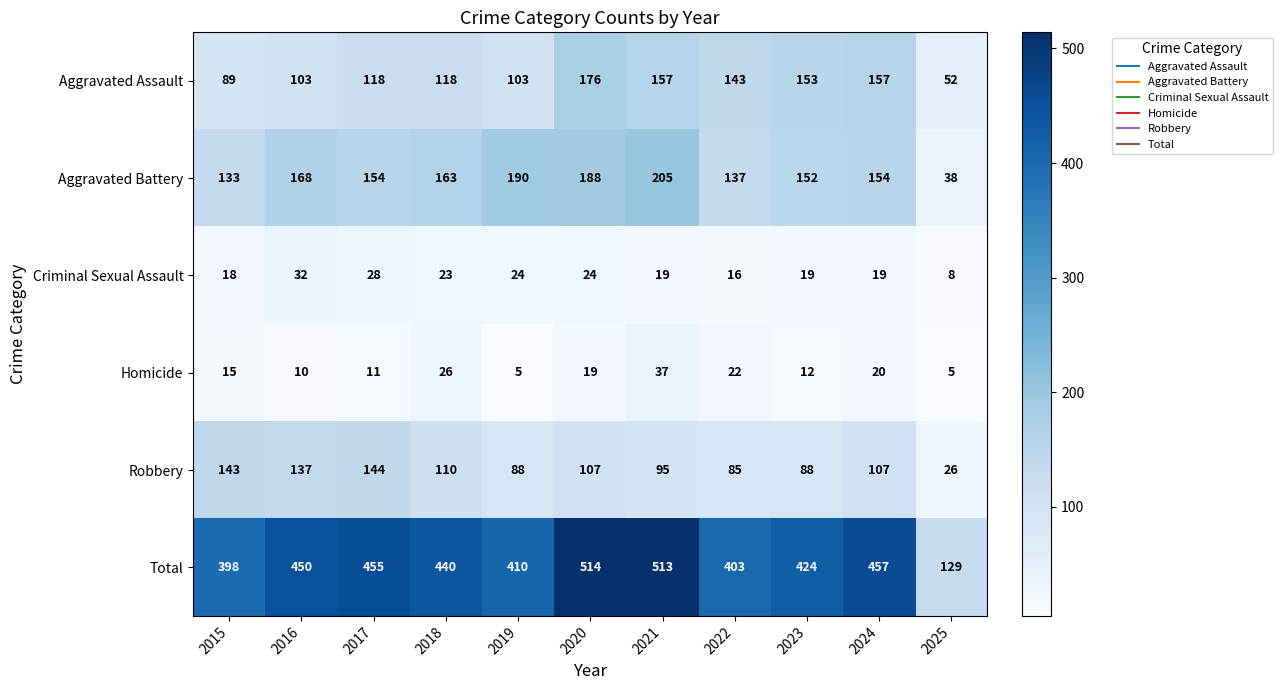

Where does the Robbery series first go above 107?

2015